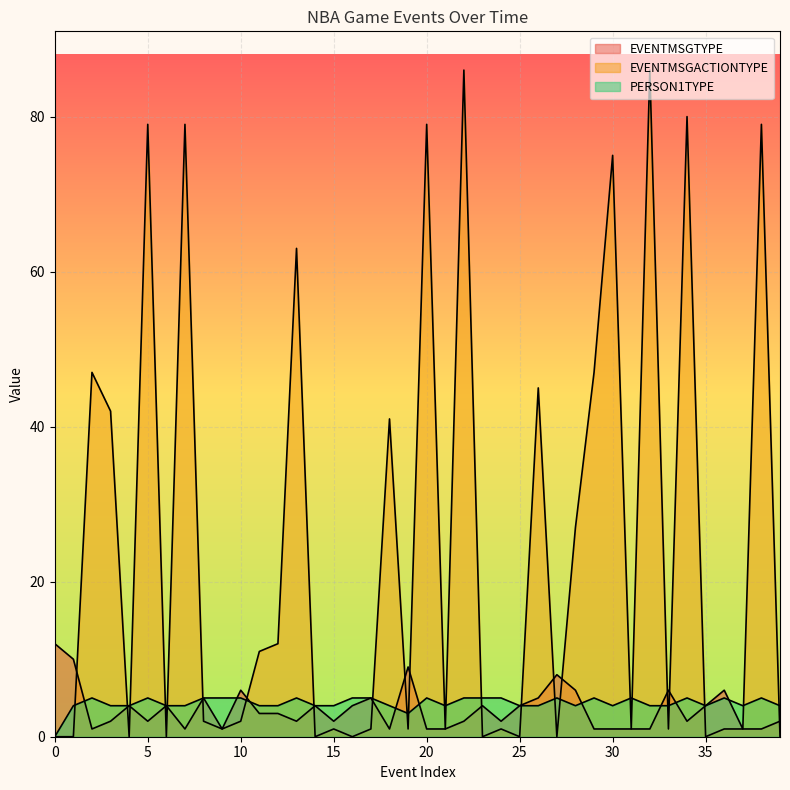

List the labels in order of PERSON1TYPE value, largest first.

2, 5, 8, 9, 10, 13, 16, 17, 20, 22, 23, 24, 27, 29, 31, 34, 36, 38, 1, 3, 4, 6, 7, 11, 12, 14, 15, 18, 21, 25, 26, 28, 30, 32, 33, 35, 37, 39, 19, 0